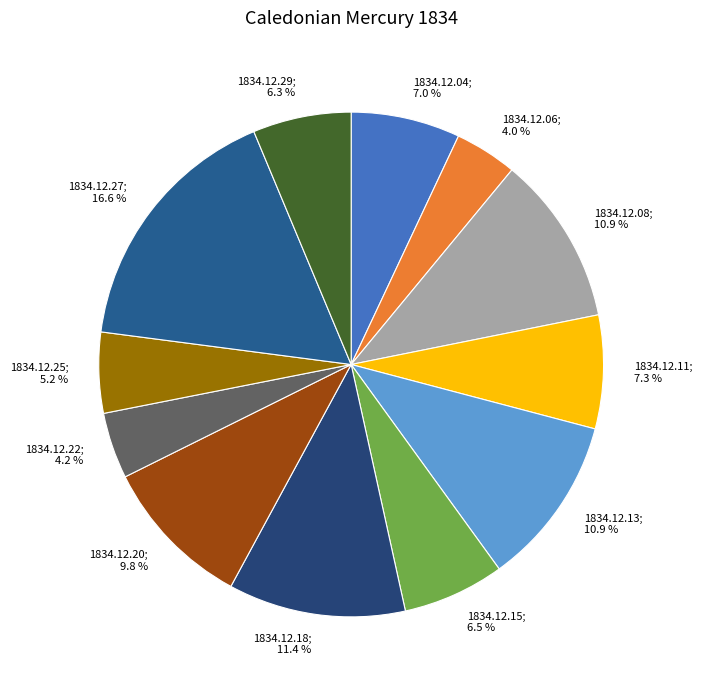

What is the largest slice in the pie chart?

1834.12.27